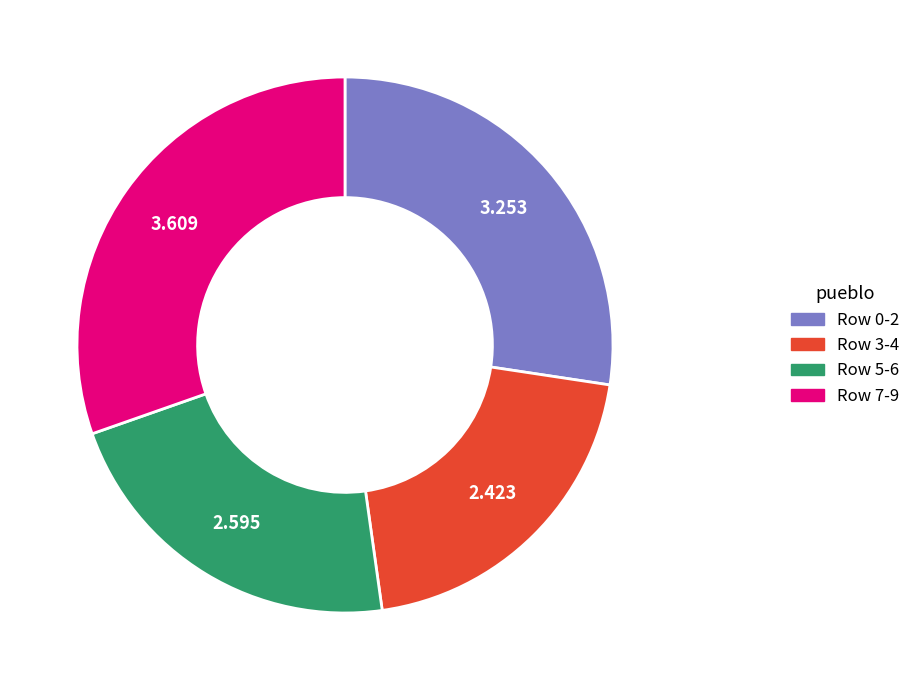

Is there a majority slice in this chart?

No